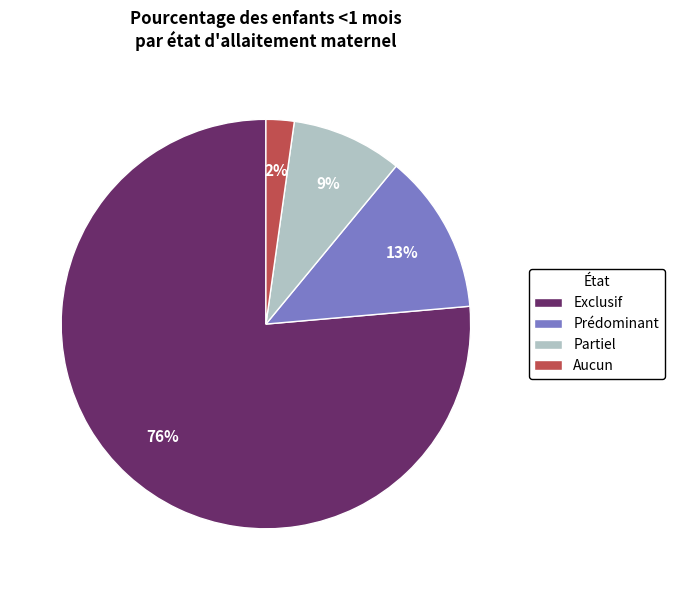

Is it true that Aucun is 2% of the pie?

True